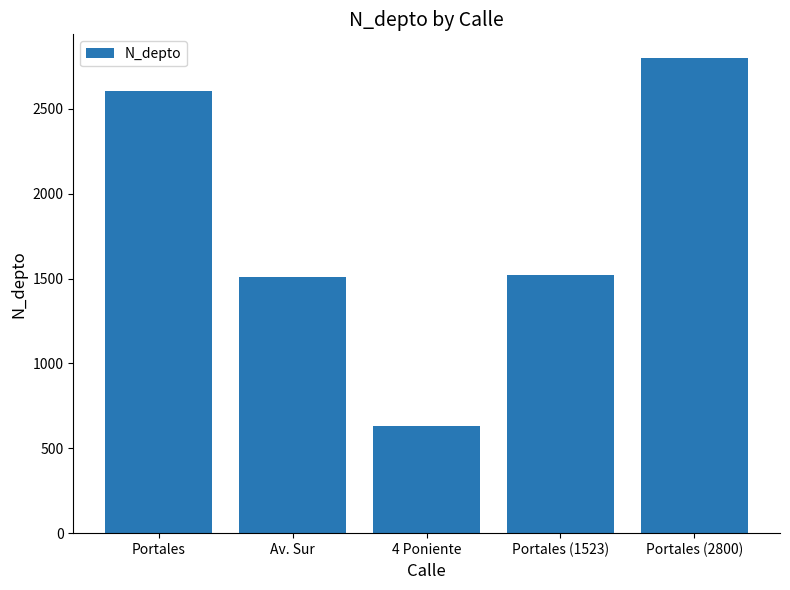

What is the sum of all values?

9069